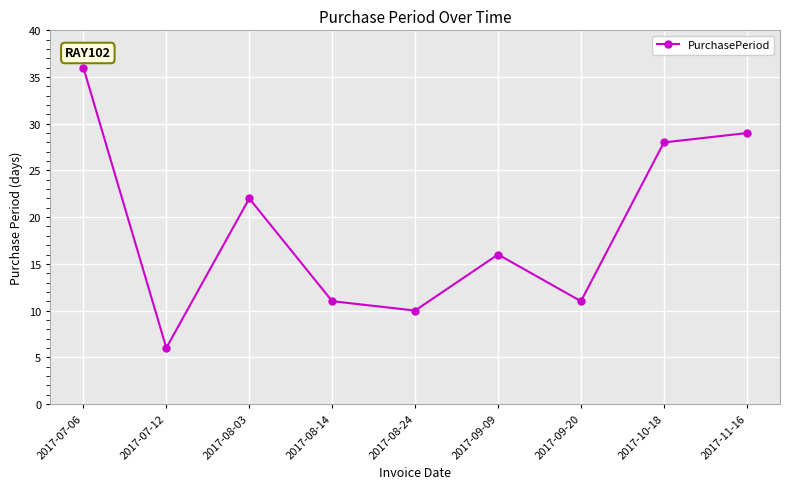

Reading right to left, transcribe all the data shown in this chart.

29	28	11	16	10	11	22	6	36